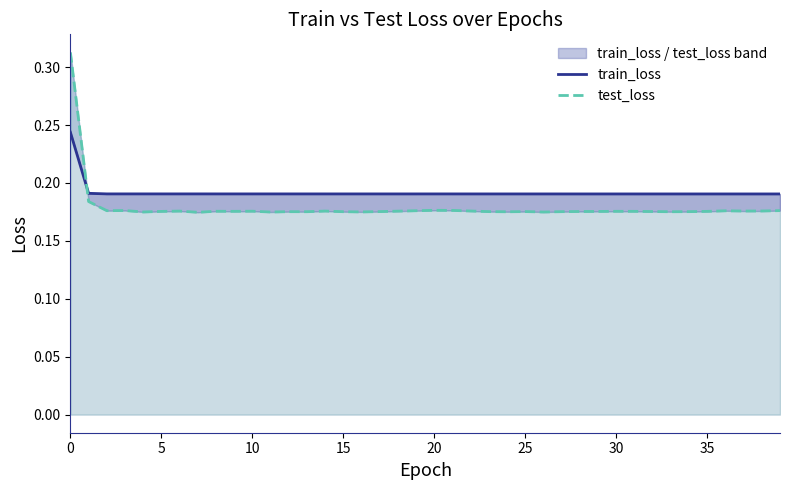

Which series has the largest total across all categories?

train_loss